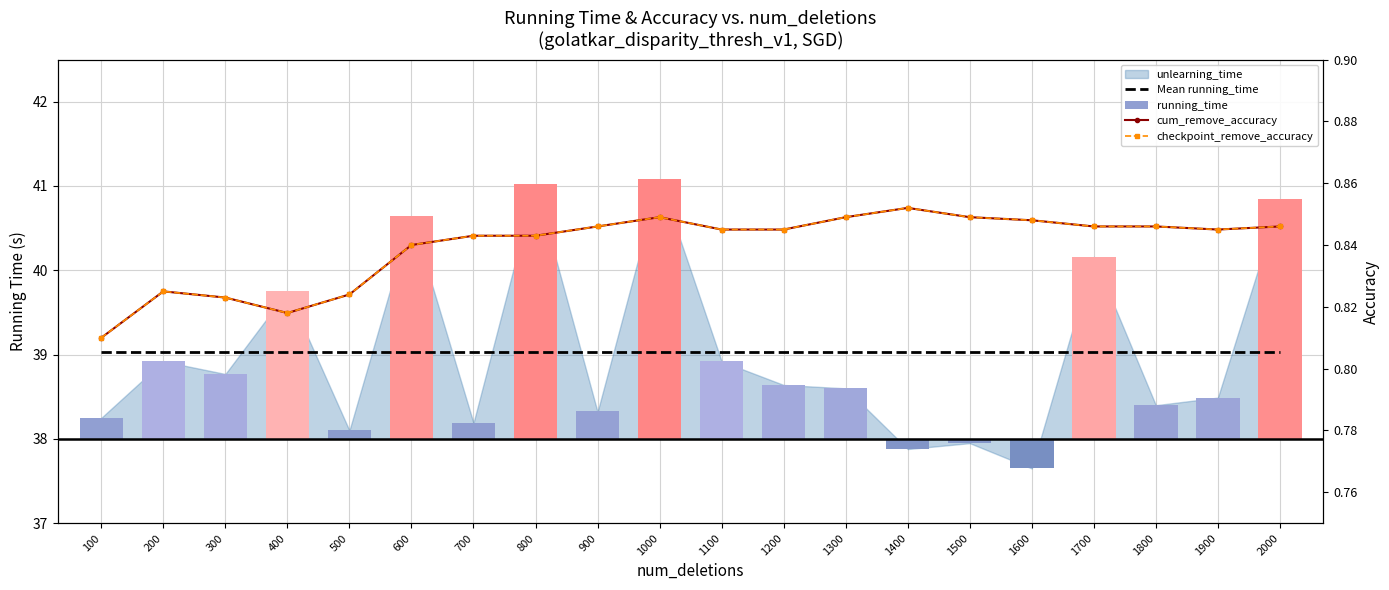

Count the number of data series in this chart.

4